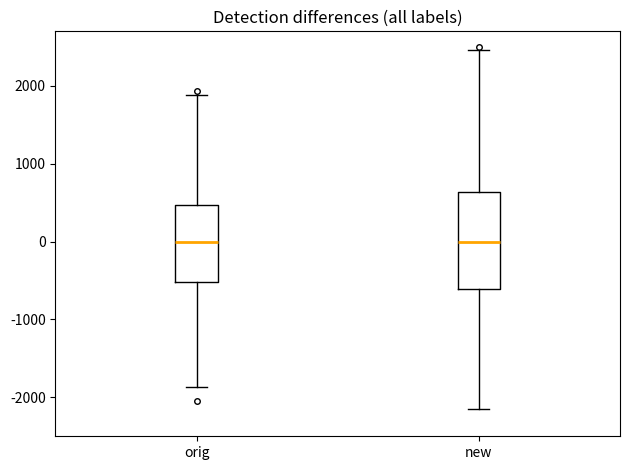

Where does the upper whisker of the box for orig end on the y-axis? The values are not printed on the chart, so give them approximately, as read against the axis.

1900